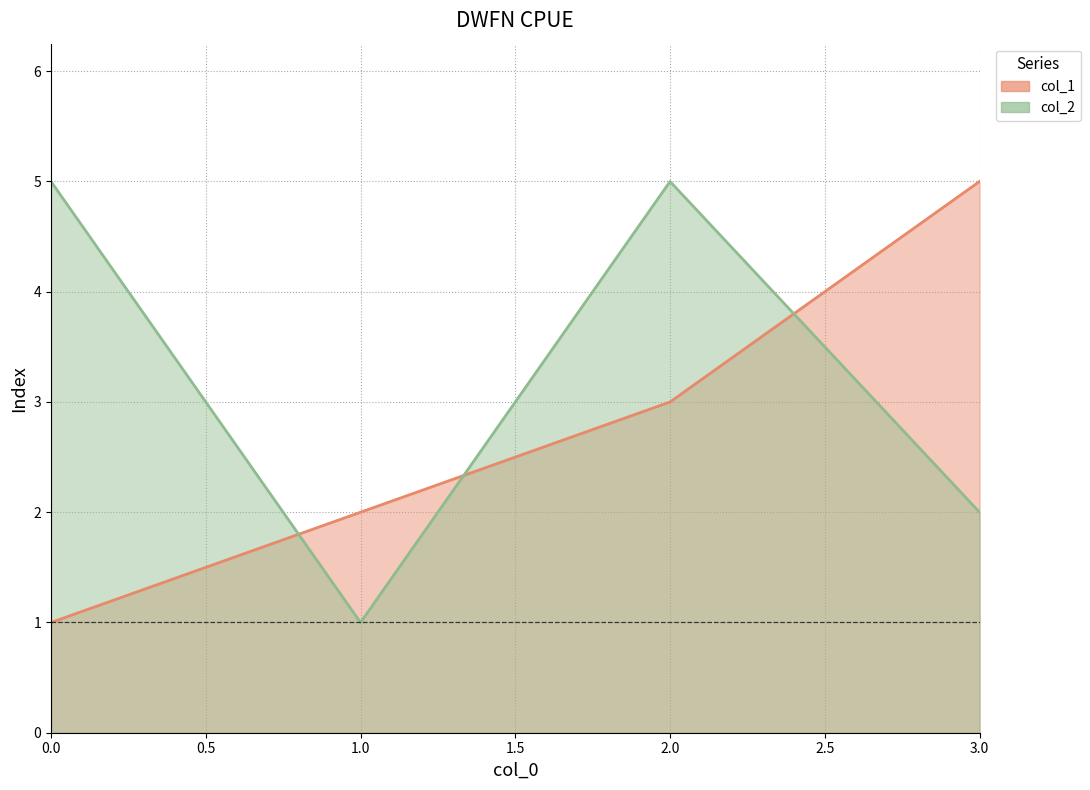

How many col_1 values are between 2 and 5?

3